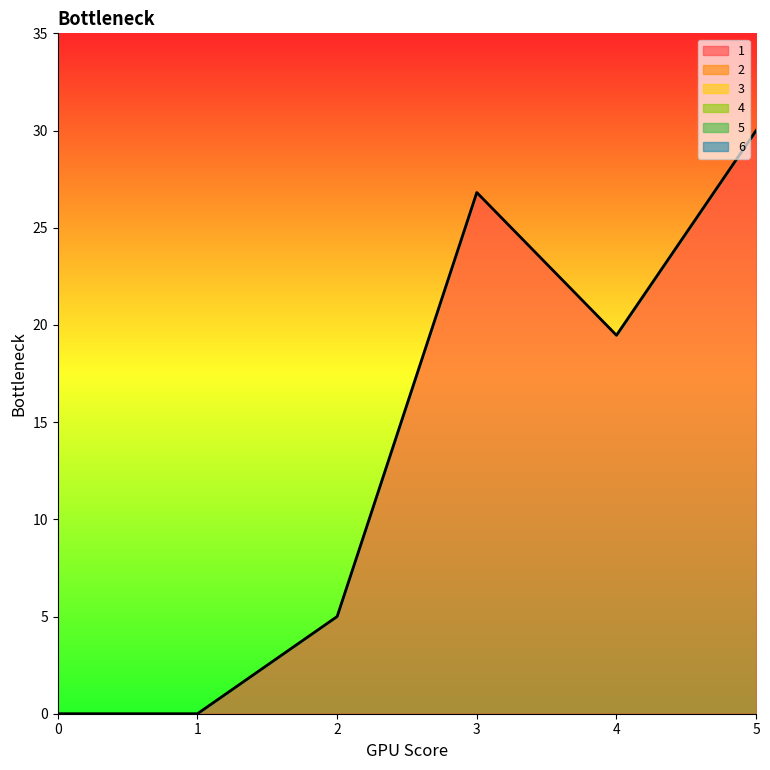

Is the value of 4 at 2 greater than the value of 1 at 2?

No